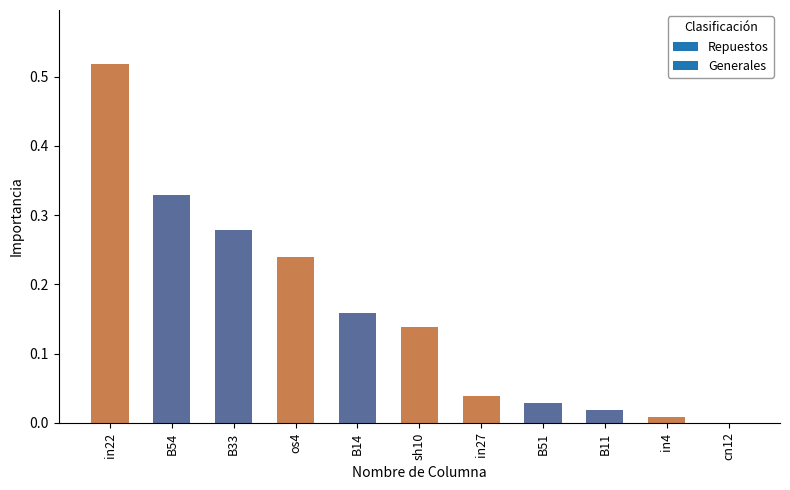

Where is the data nearest to the value 0?

cn12